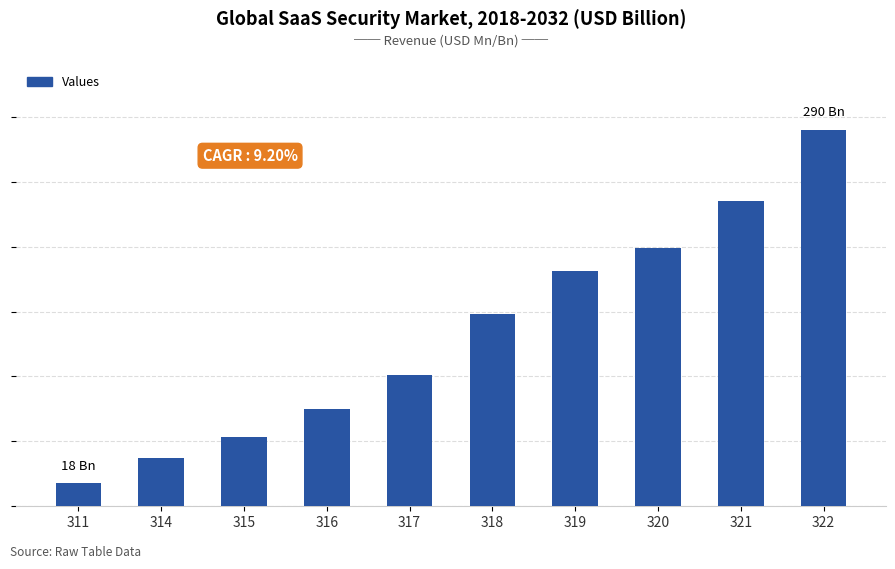

Reading left to right, extract all data points from this chart.

18	37	53	75	101	148	181	199	235	290